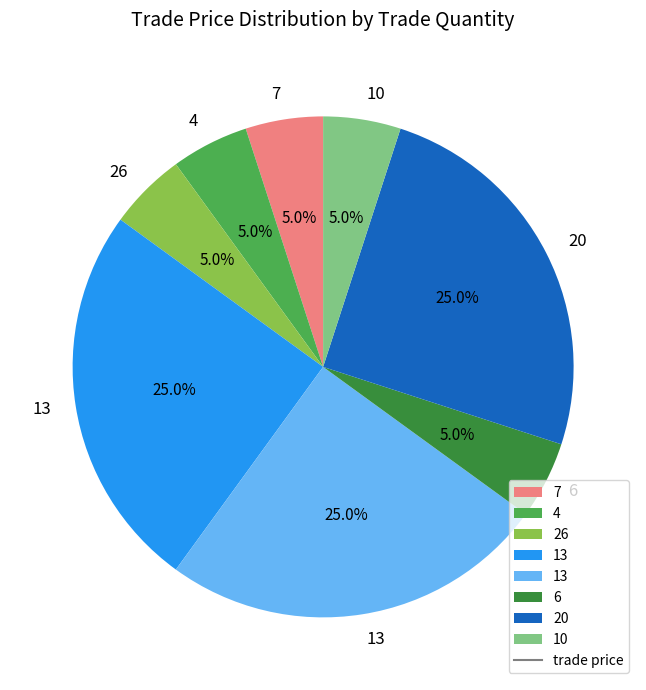

Is there any slice that represents more than half of the pie?

No